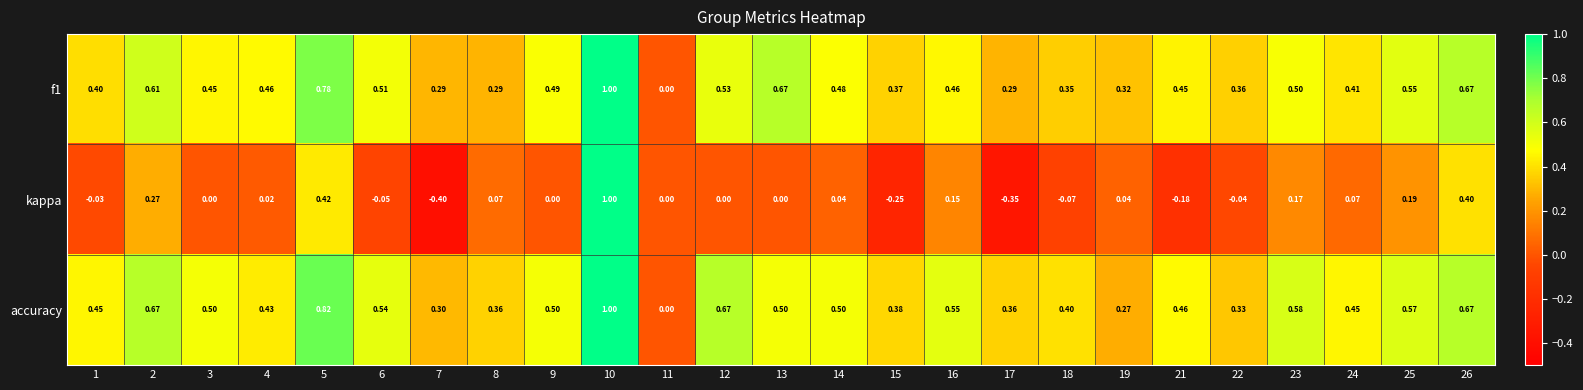

At 14, list the series in order from smallest to largest.

kappa, f1, accuracy